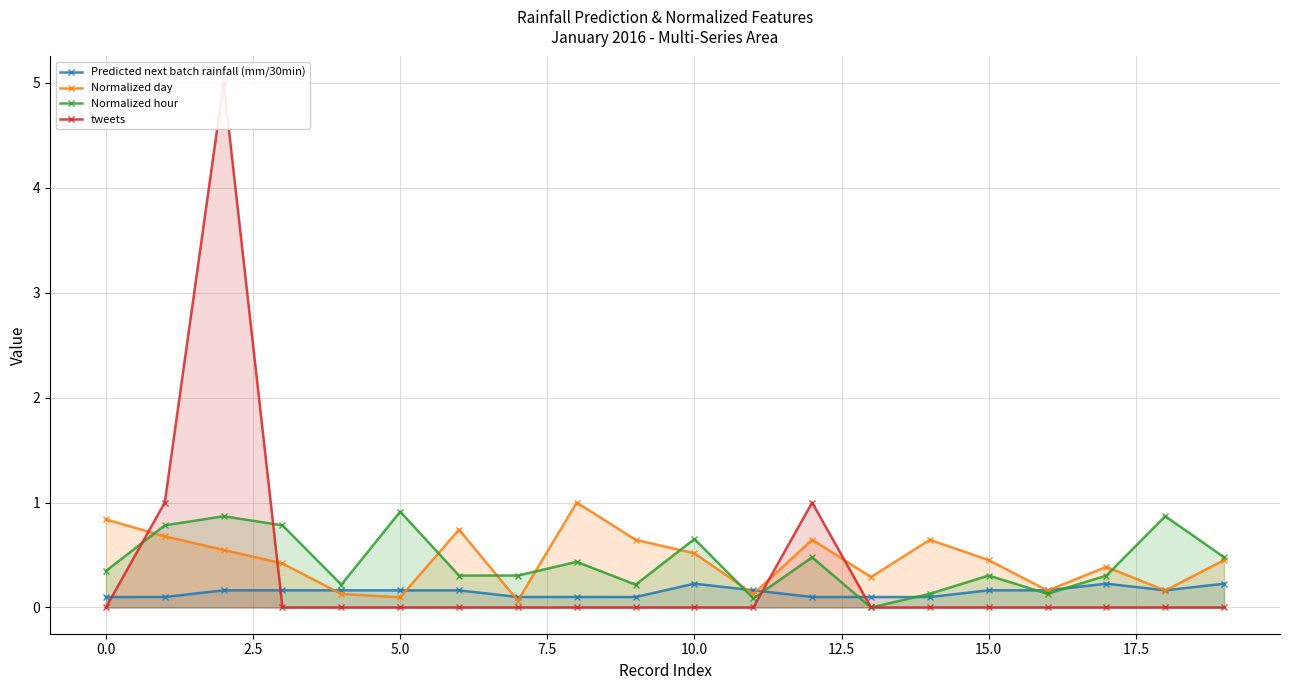

Which label corresponds to the smallest value in the chart?

13